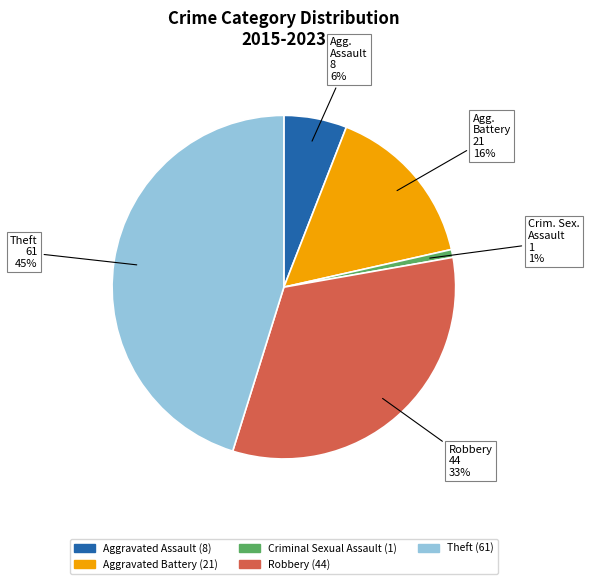

To the nearest percent, what percentage of the pie is Robbery?

33%